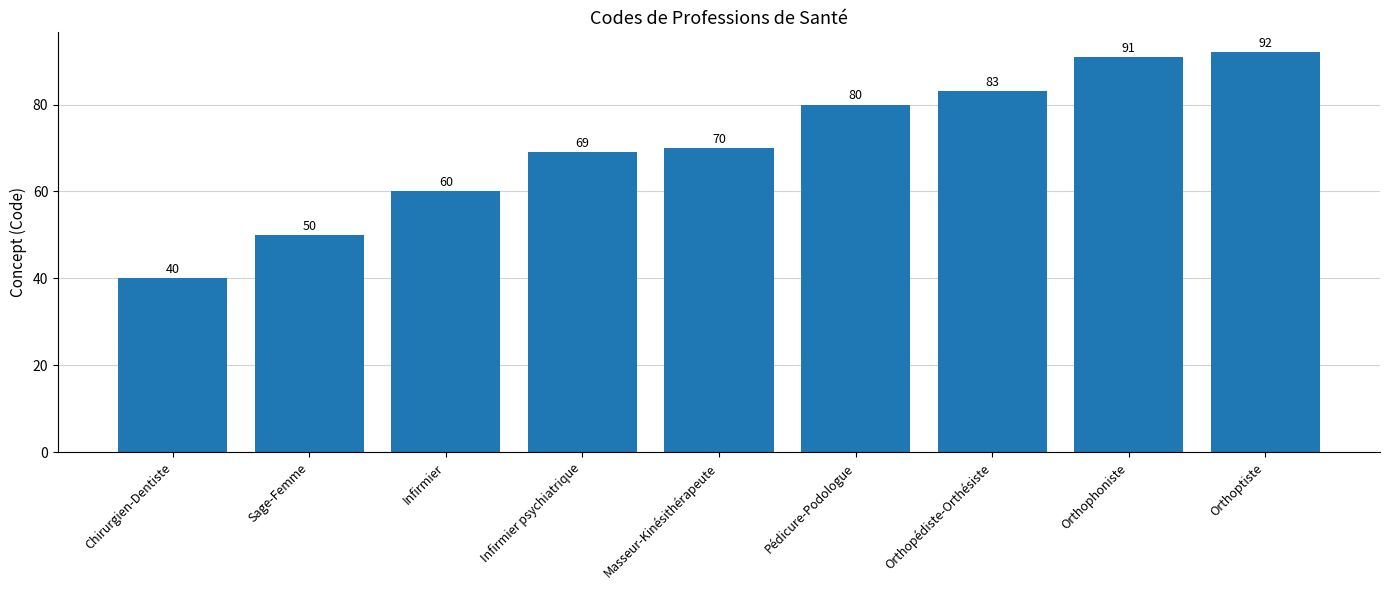

At which category does the chart reach its peak across all series?

Orthoptiste